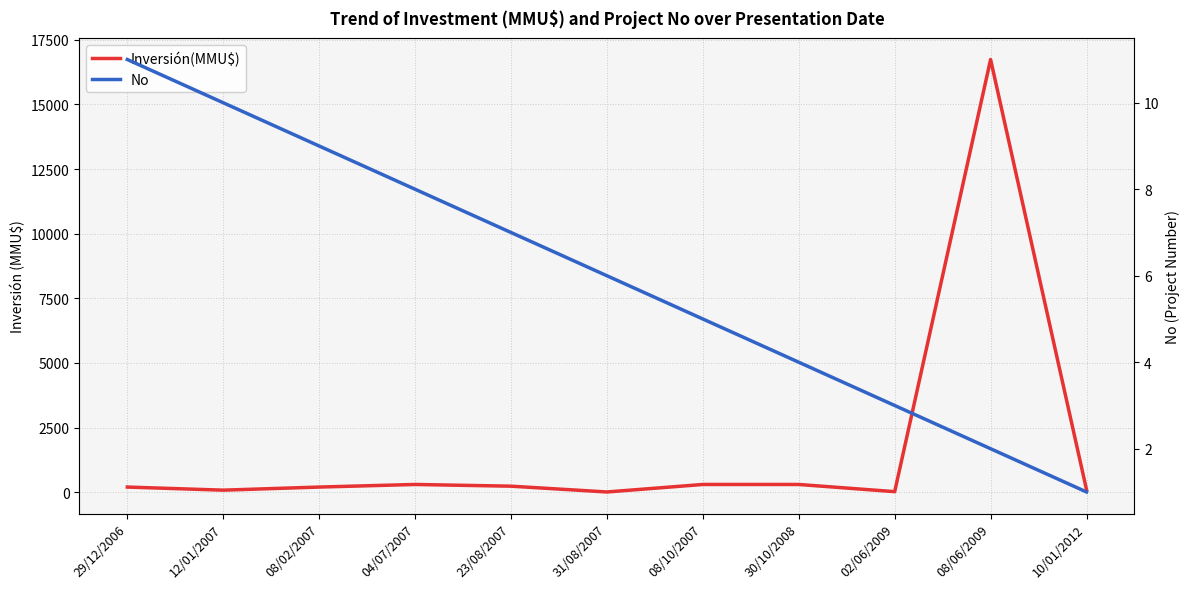

List the labels in order of No value, largest first.

29/12/2006, 12/01/2007, 08/02/2007, 04/07/2007, 23/08/2007, 31/08/2007, 08/10/2007, 30/10/2008, 02/06/2009, 08/06/2009, 10/01/2012